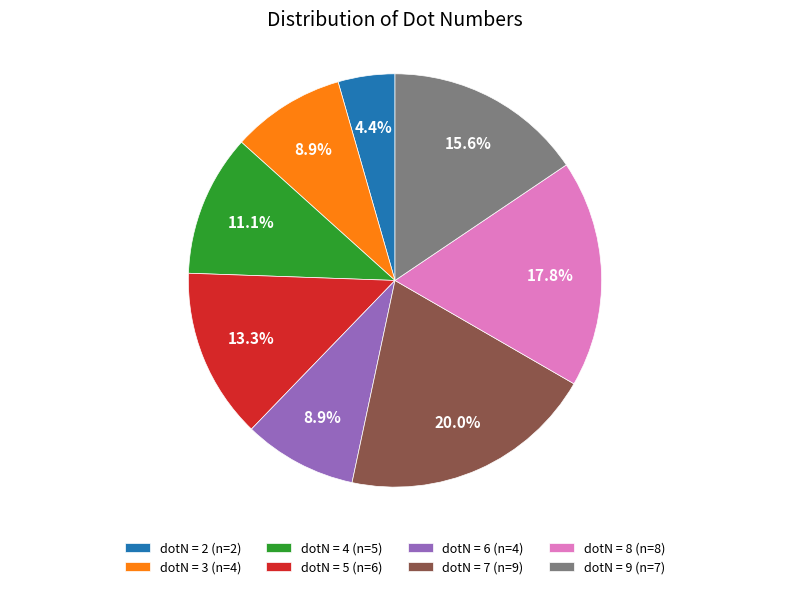

How many slices are in this pie chart?

8